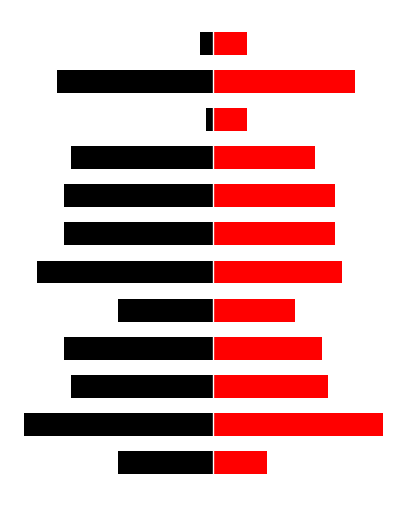

Rank the series at 5 from lowest to highest value.

col_0_left, col_0_right